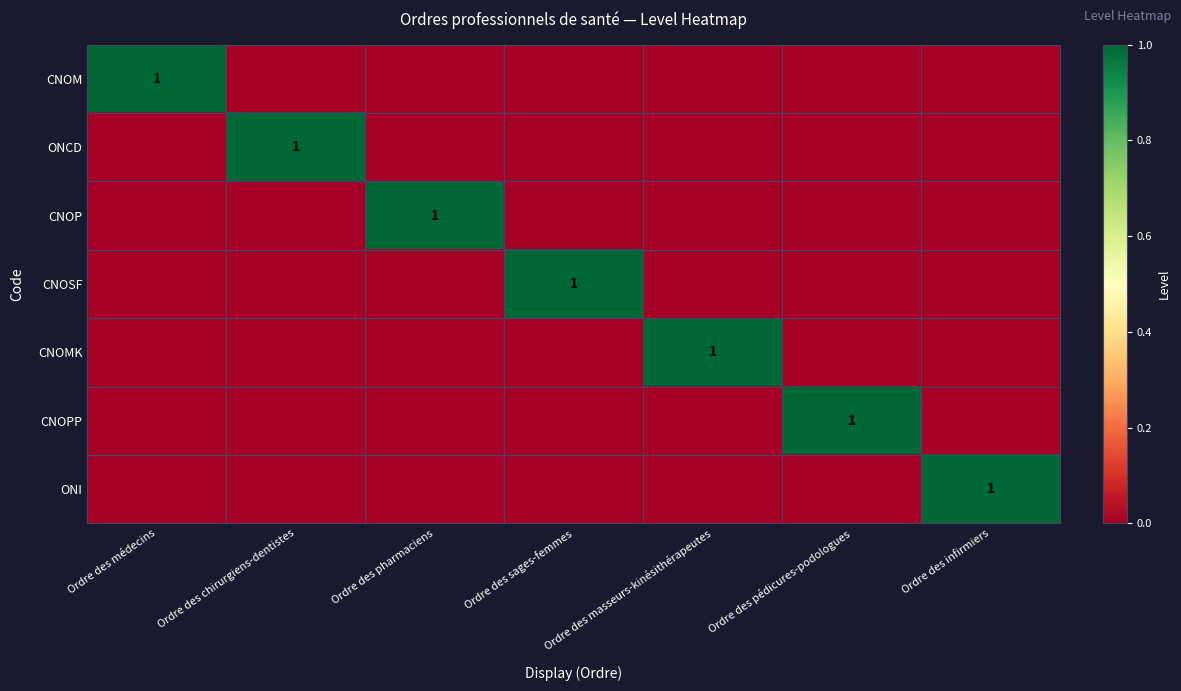

The value of CNOP at Ordre des pharmaciens is 2. True or false?

False